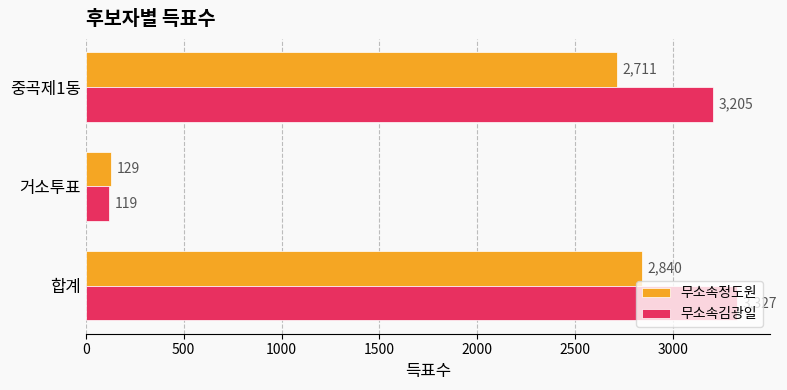

What are all the series names shown in the legend?

무소속정도원, 무소속김광일